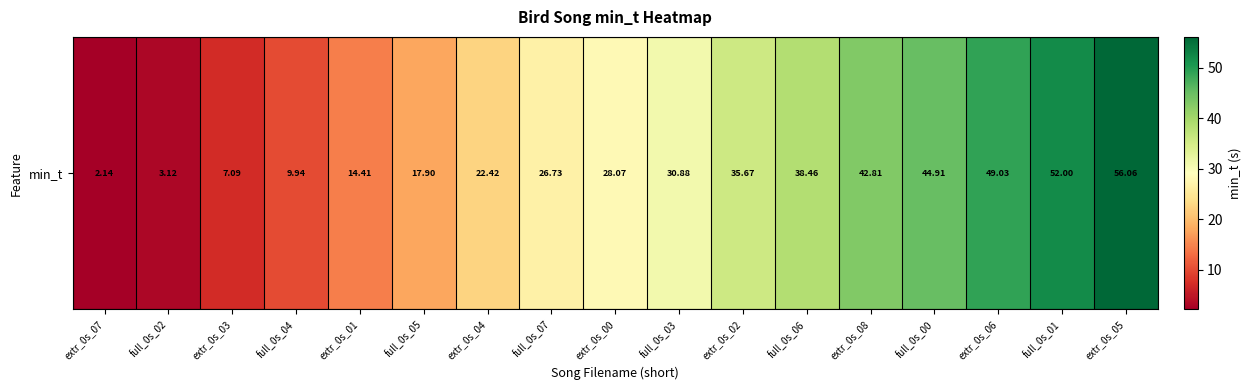

List the labels in order of value, largest first.

extr_0s_05, full_0s_01, extr_0s_06, full_0s_00, extr_0s_08, full_0s_06, extr_0s_02, full_0s_03, extr_0s_00, full_0s_07, extr_0s_04, full_0s_05, extr_0s_01, full_0s_04, extr_0s_03, full_0s_02, extr_0s_07